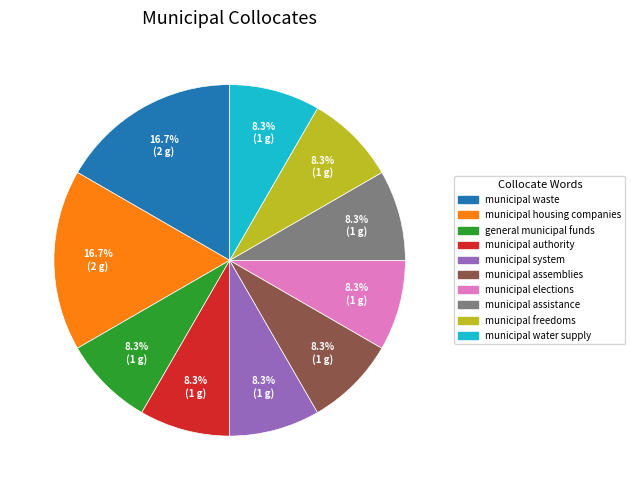

Between municipal waste and general municipal funds, which is larger?

municipal waste